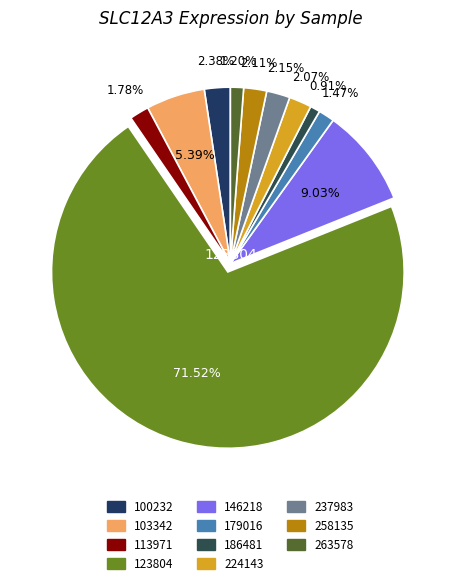

Does any single category account for the majority?

Yes